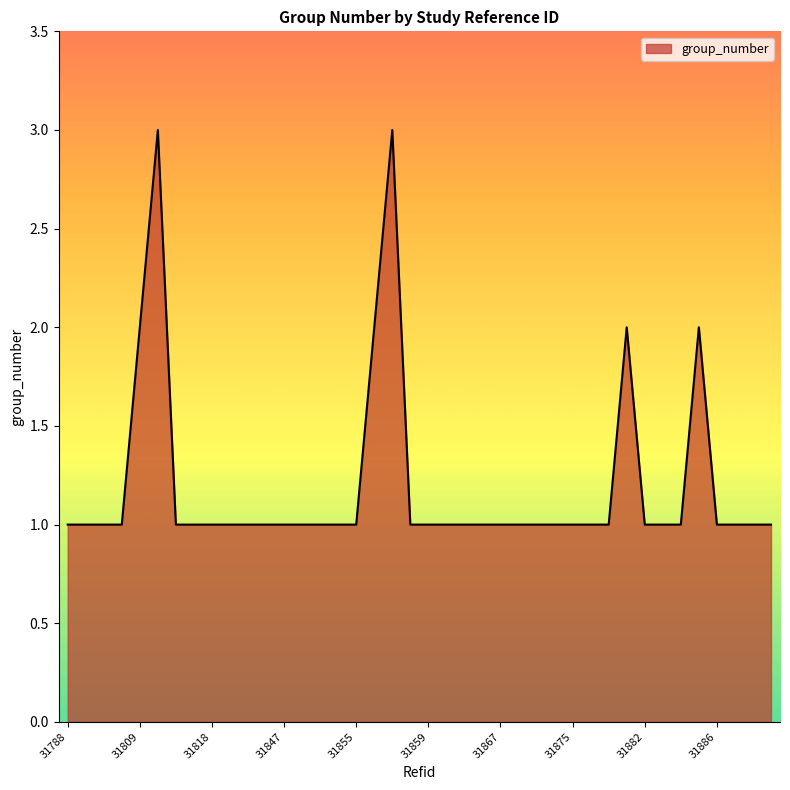

What is the greatest value displayed?

3